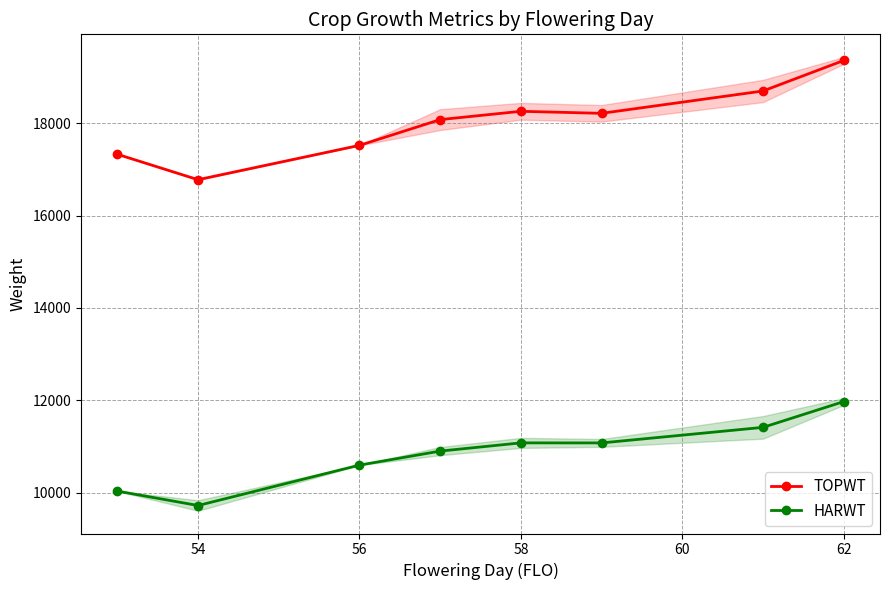

Reading left to right, extract all data points from this chart.

TOPWT: 17330	16779	17523	18081	18261	18217	18701	19362
HARWT: 10032	9720	10595	10899	11077	11076	11413	11971